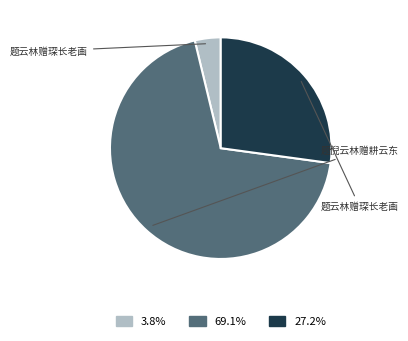

How many segments does this pie chart have?

3